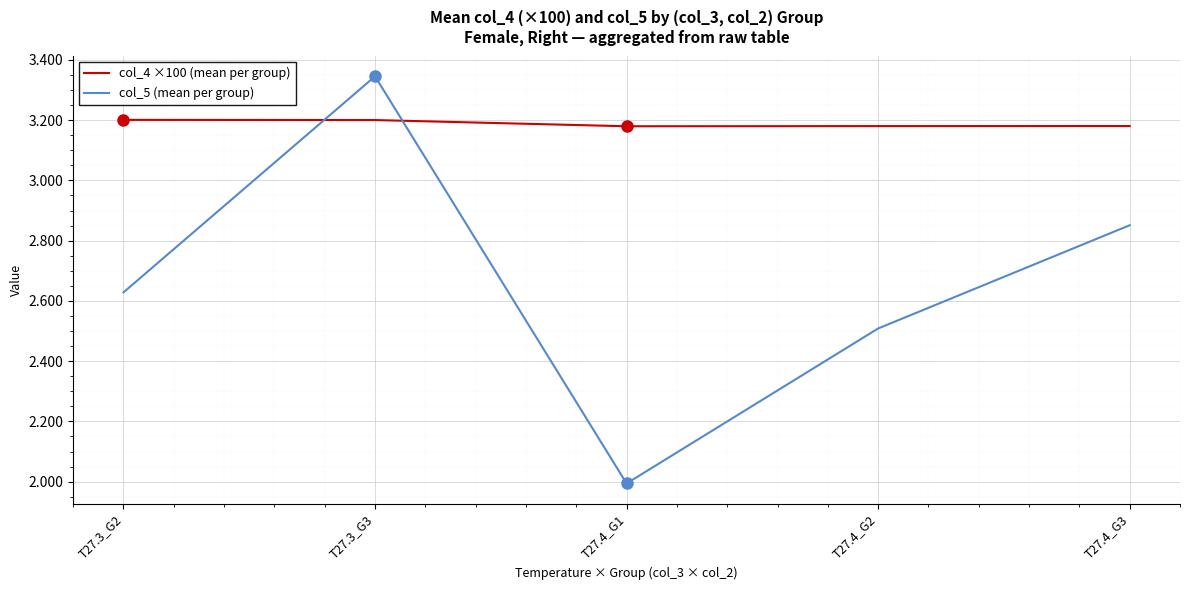

Which series has the largest range (max minus min)?

col_5 (mean per group)